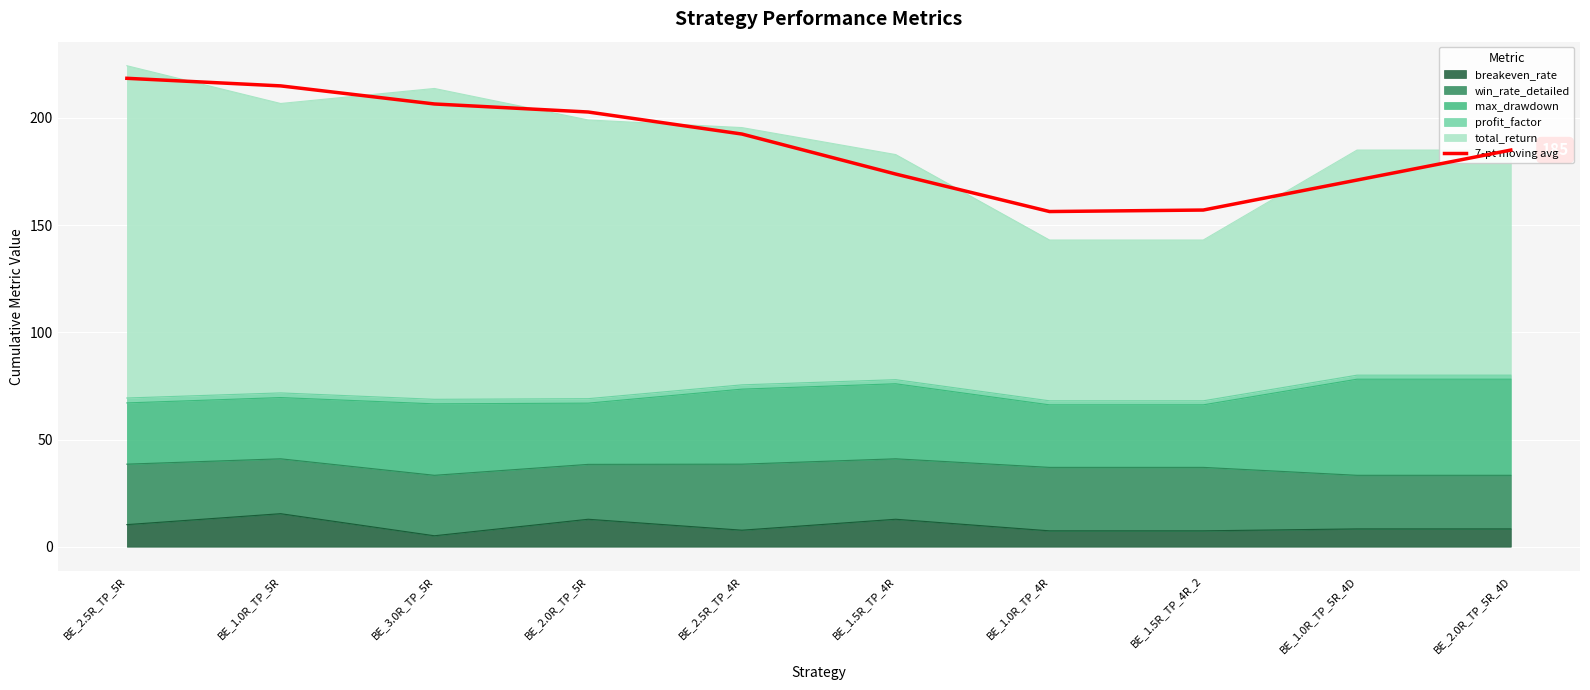

Approximately how many times larger is the value at BE_1.0R_TP_5R compared to BE_1.0R_TP_4R?

1.4